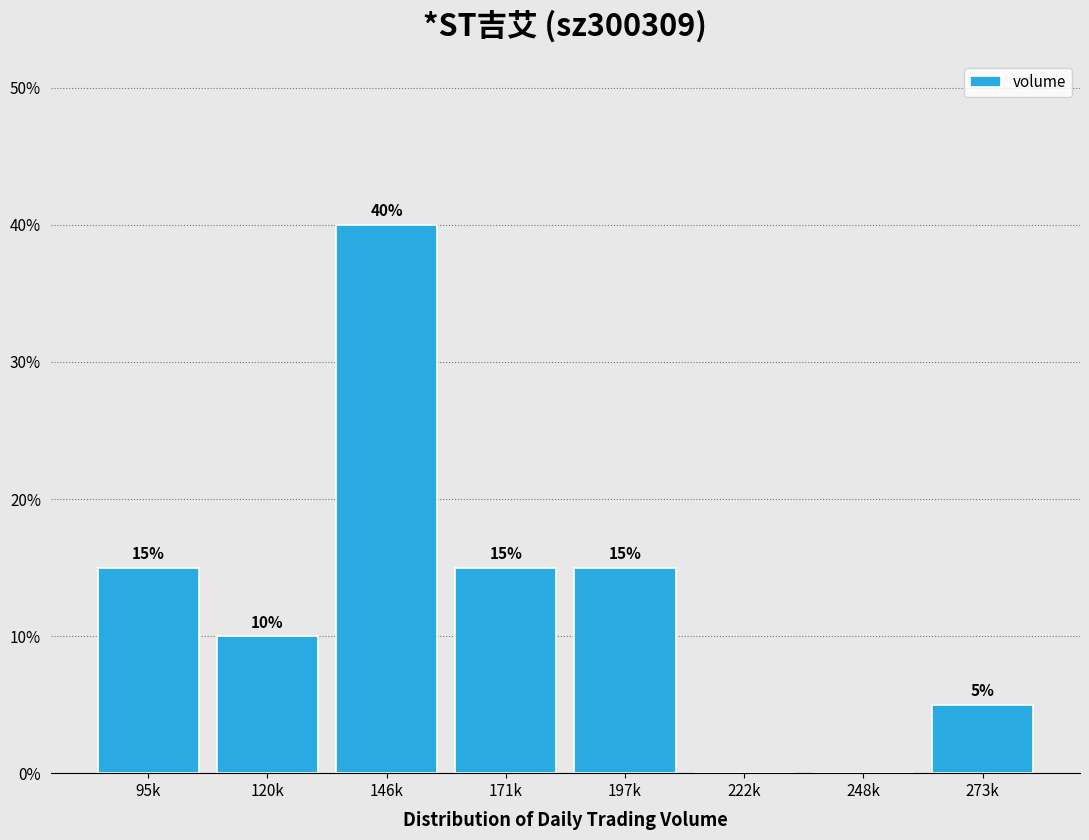

Reading right to left, transcribe all the data shown in this chart.

273k=5	248k=0	222k=0	197k=15	171k=15	146k=40	120k=10	95k=15